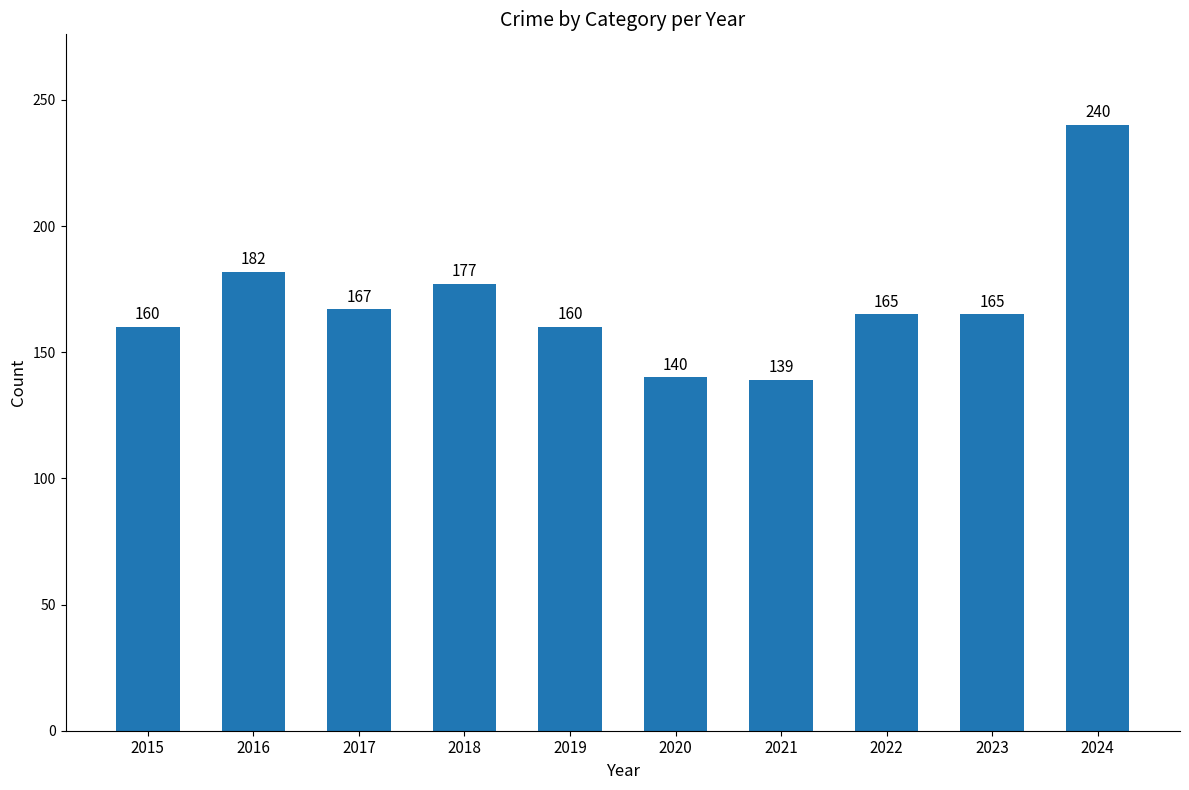

Reading left to right, what are all the values shown in this chart?

2015=160	2016=182	2017=167	2018=177	2019=160	2020=140	2021=139	2022=165	2023=165	2024=240